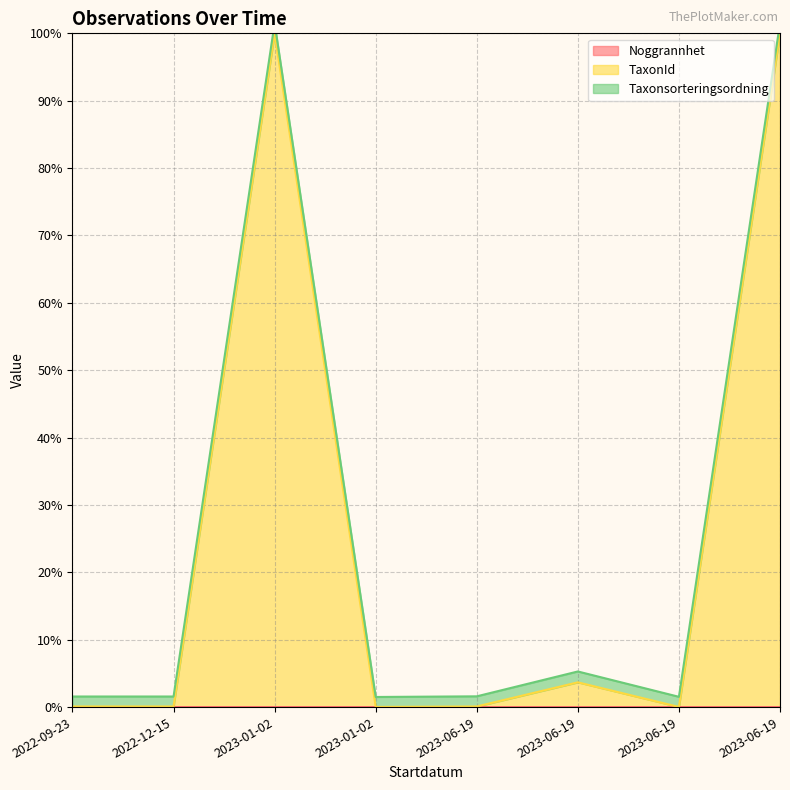

Which series has the largest range (max minus min)?

TaxonId